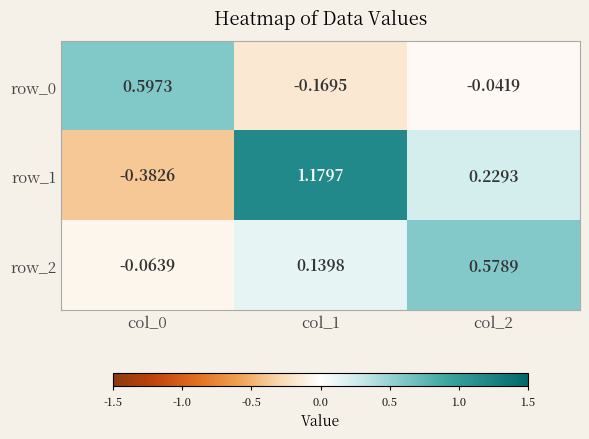

Is the value of row_1 at col_1 greater than the value of row_0 at col_2?

Yes